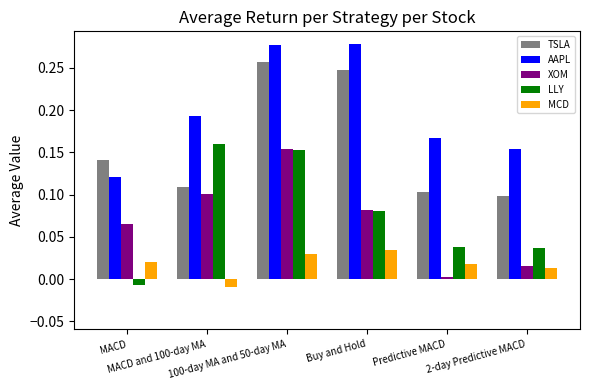

List the series in order of their peak value, highest first.

AAPL, TSLA, LLY, XOM, MCD